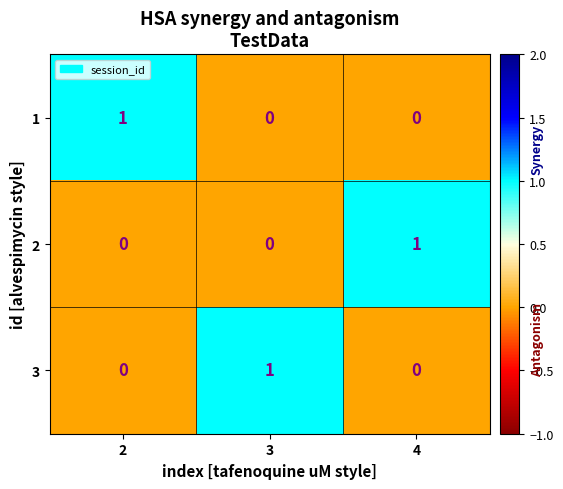

The value of 1 at 2 is 1. True or false?

True